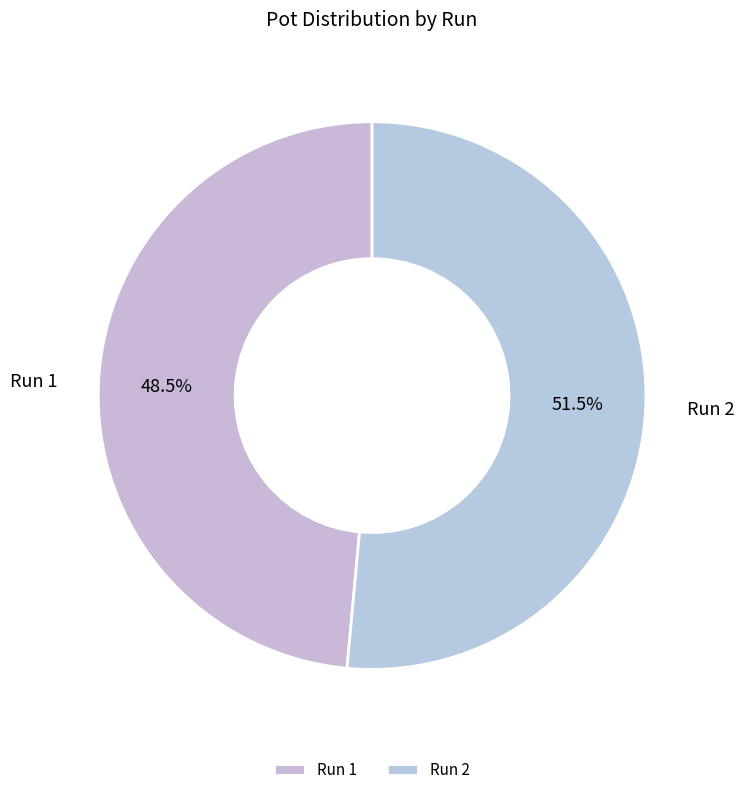

What portion of the pie excludes Run 2?

48.5%